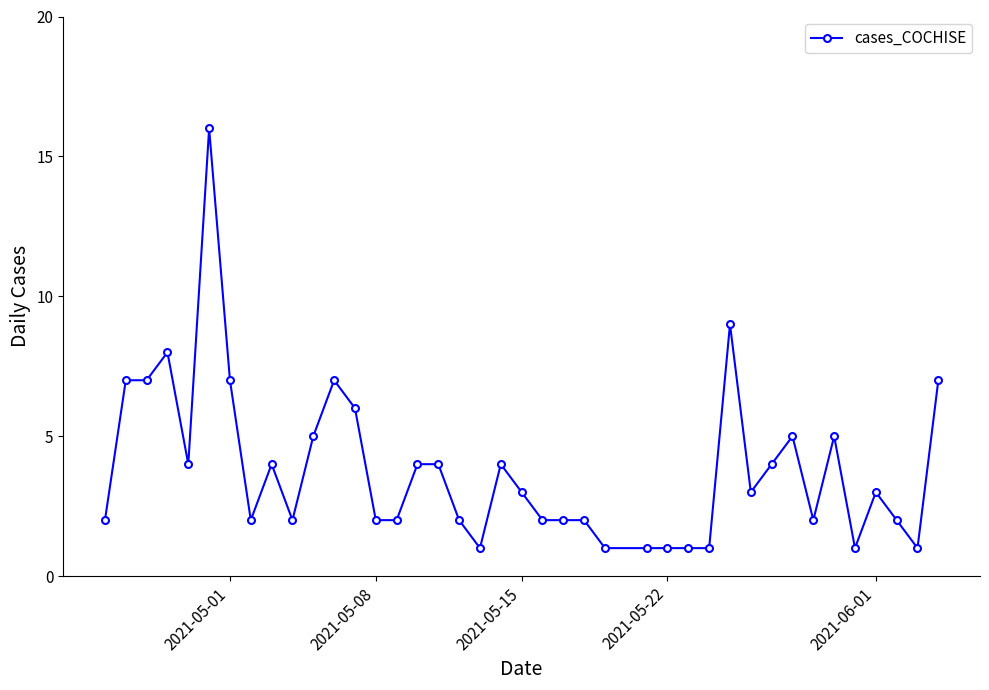

What is the maximum value shown in the chart?

16